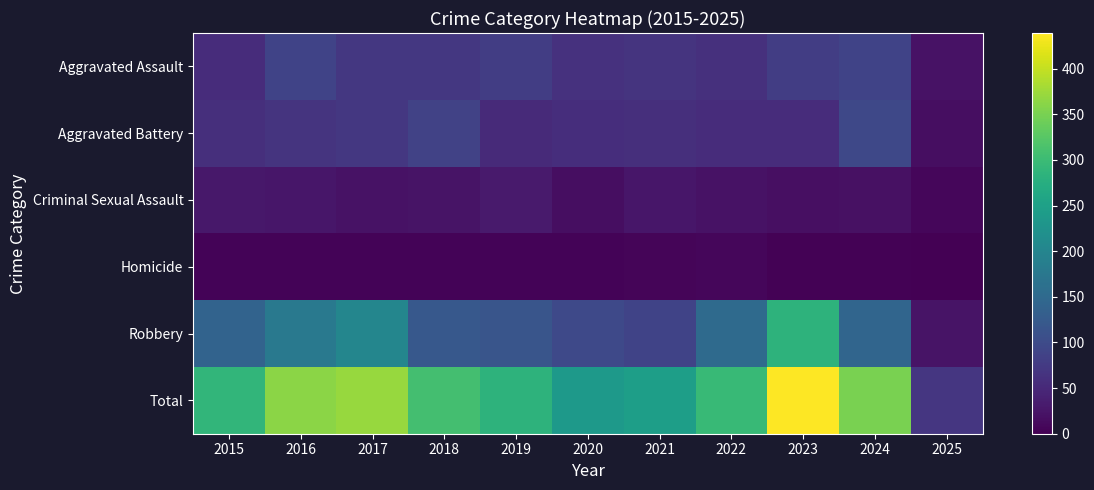

Reading right to left, extract all data points from this chart.

Aggravated Assault: 2025=21	2024=88	2023=79	2022=61	2021=66	2020=62	2019=80	2018=72	2017=72	2016=88	2015=56
Aggravated Battery: 2025=16	2024=95	2023=55	2022=56	2021=60	2020=57	2019=53	2018=86	2017=71	2016=66	2015=60
Criminal Sexual Assault: 2025=8	2024=20	2023=18	2022=21	2021=26	2020=16	2019=31	2018=24	2017=22	2016=26	2015=29
Homicide: 2025=0	2024=3	2023=3	2022=7	2021=6	2020=5	2019=4	2018=4	2017=4	2016=4	2015=5
Robbery: 2025=24	2024=144	2023=284	2022=151	2021=88	2020=97	2019=116	2018=121	2017=202	2016=178	2015=139
Total: 2025=69	2024=350	2023=439	2022=296	2021=246	2020=237	2019=284	2018=307	2017=371	2016=362	2015=289